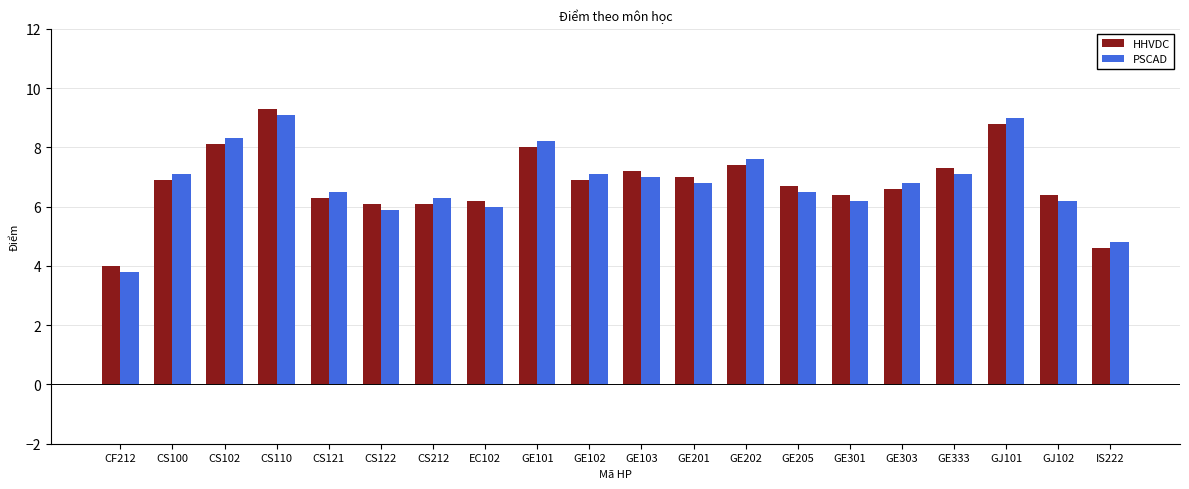

What is the minimum value for PSCAD?

3.8